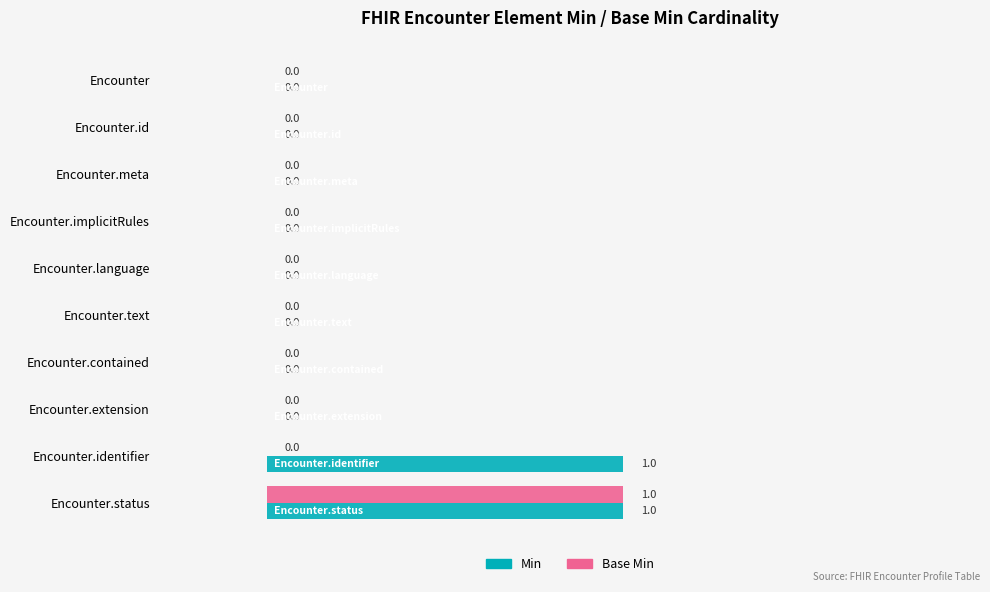

Which series has the largest total across all categories?

Min